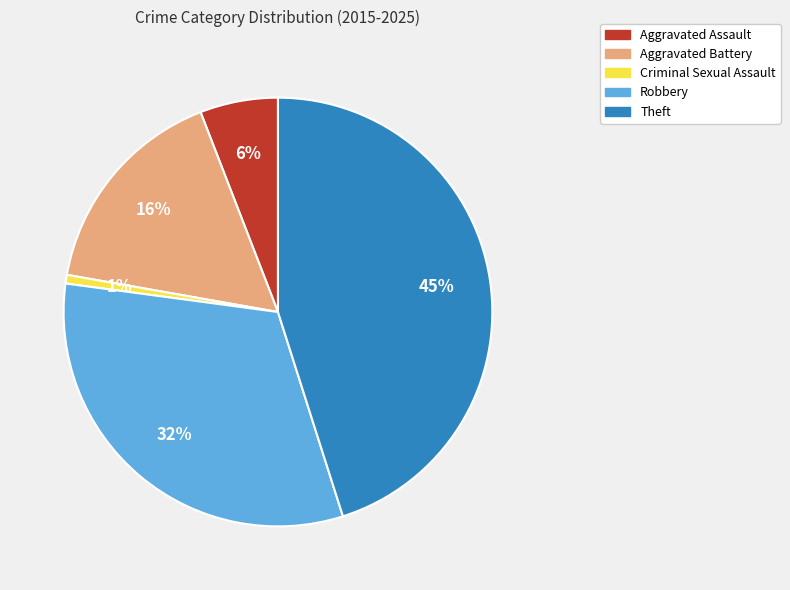

To the nearest percent, what is the difference between the largest and smallest slice percentages?

44%